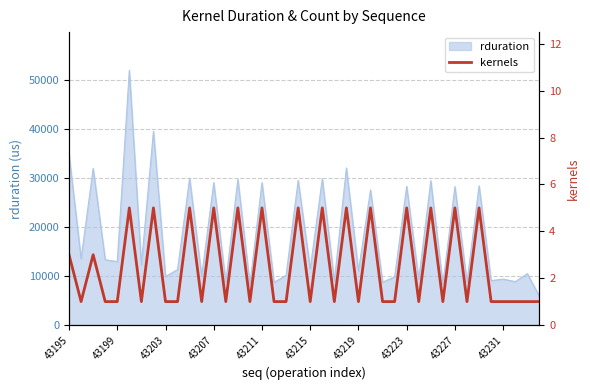

What is the sum of all values?

100